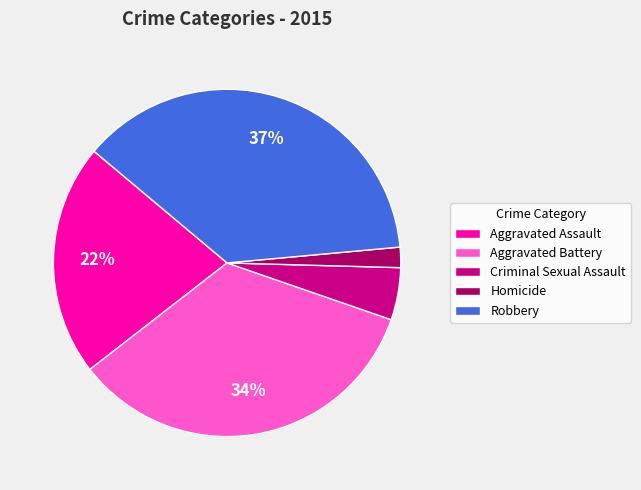

To the nearest percent, what is the combined percentage of Aggravated Assault and Homicide?

24%